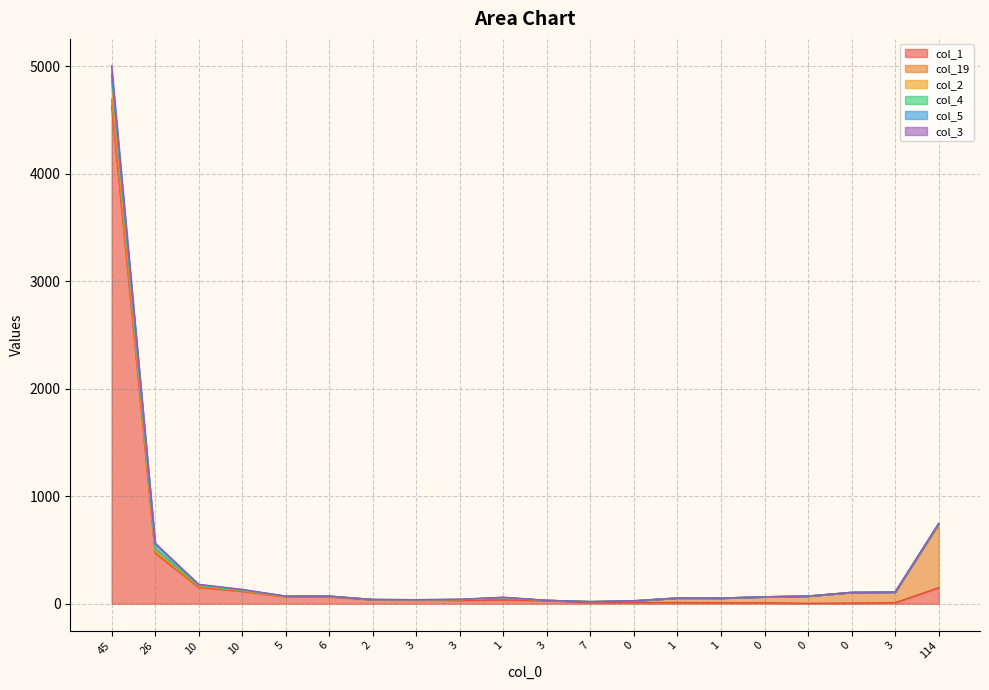

Which series changed the most between 0 and 0?

col_2